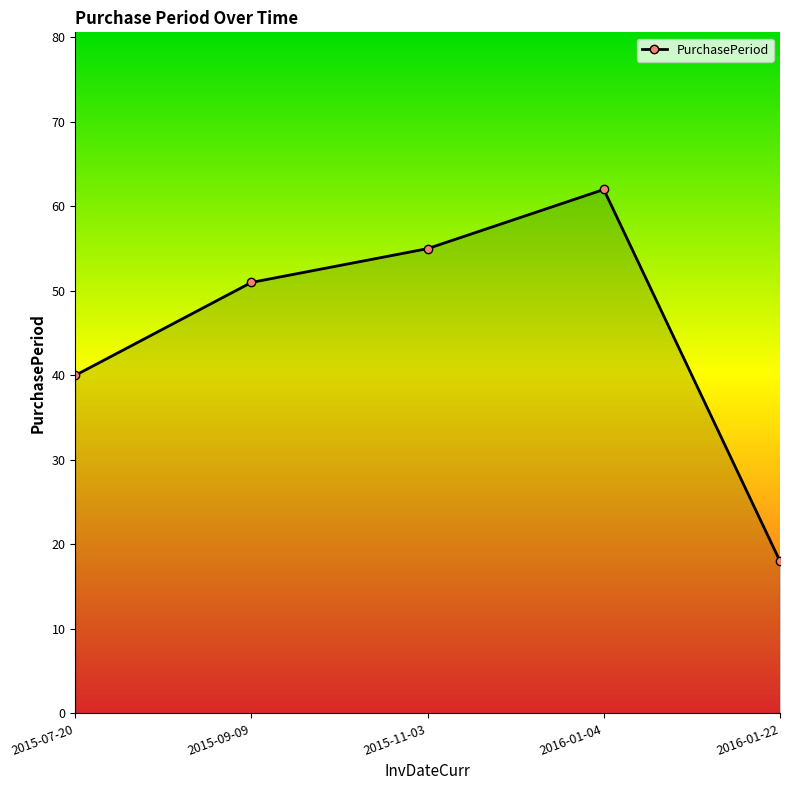

The value at 2016-01-04 is 62. True or false?

True